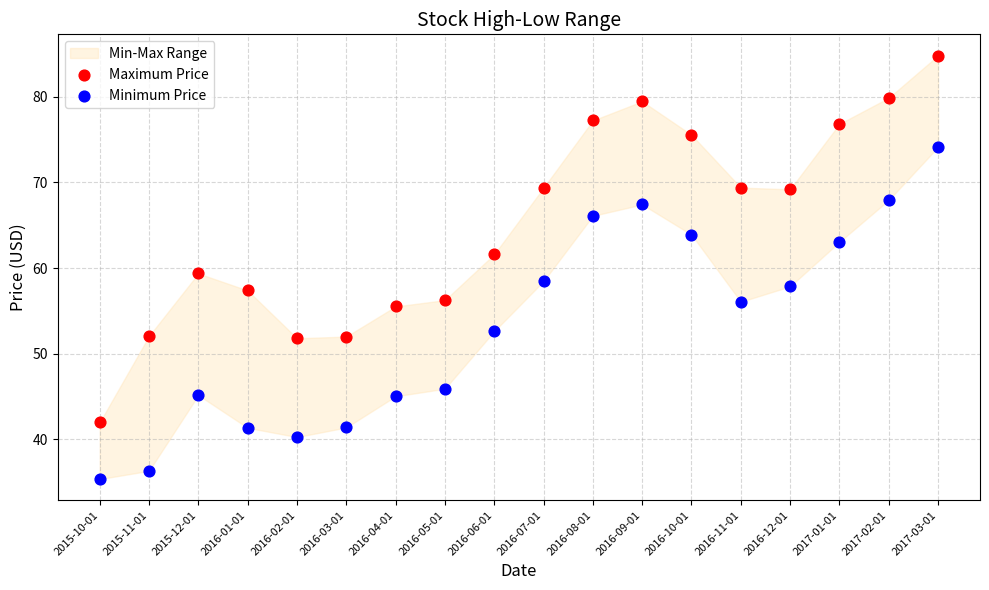

Which series has the largest Y range (max minus min)?

Maximum Price